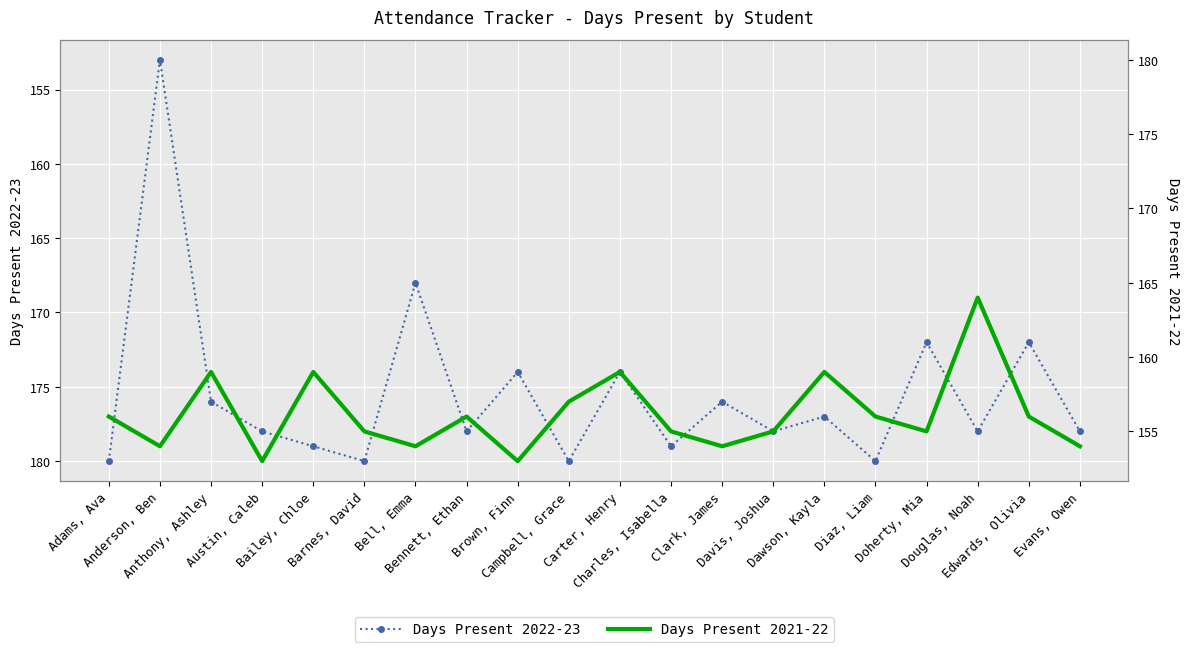

What is the sum of all Days Present 2021-22 values?

3537